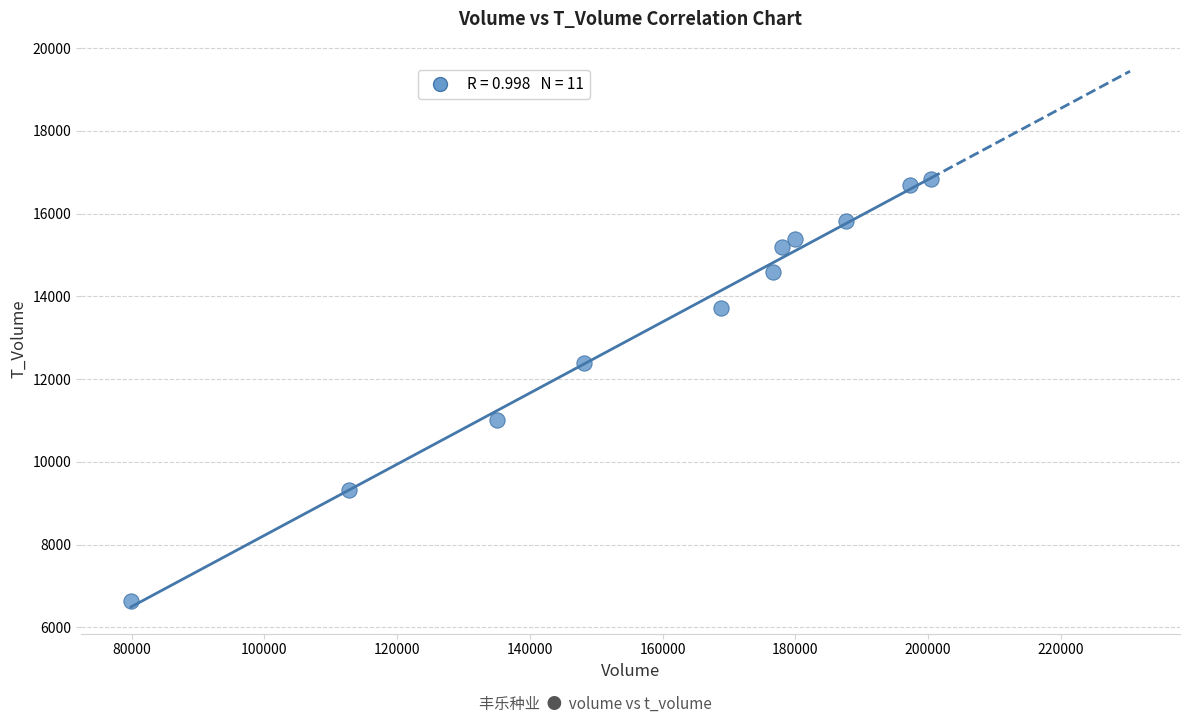

What is the range of Y values (max minus min)?

10186